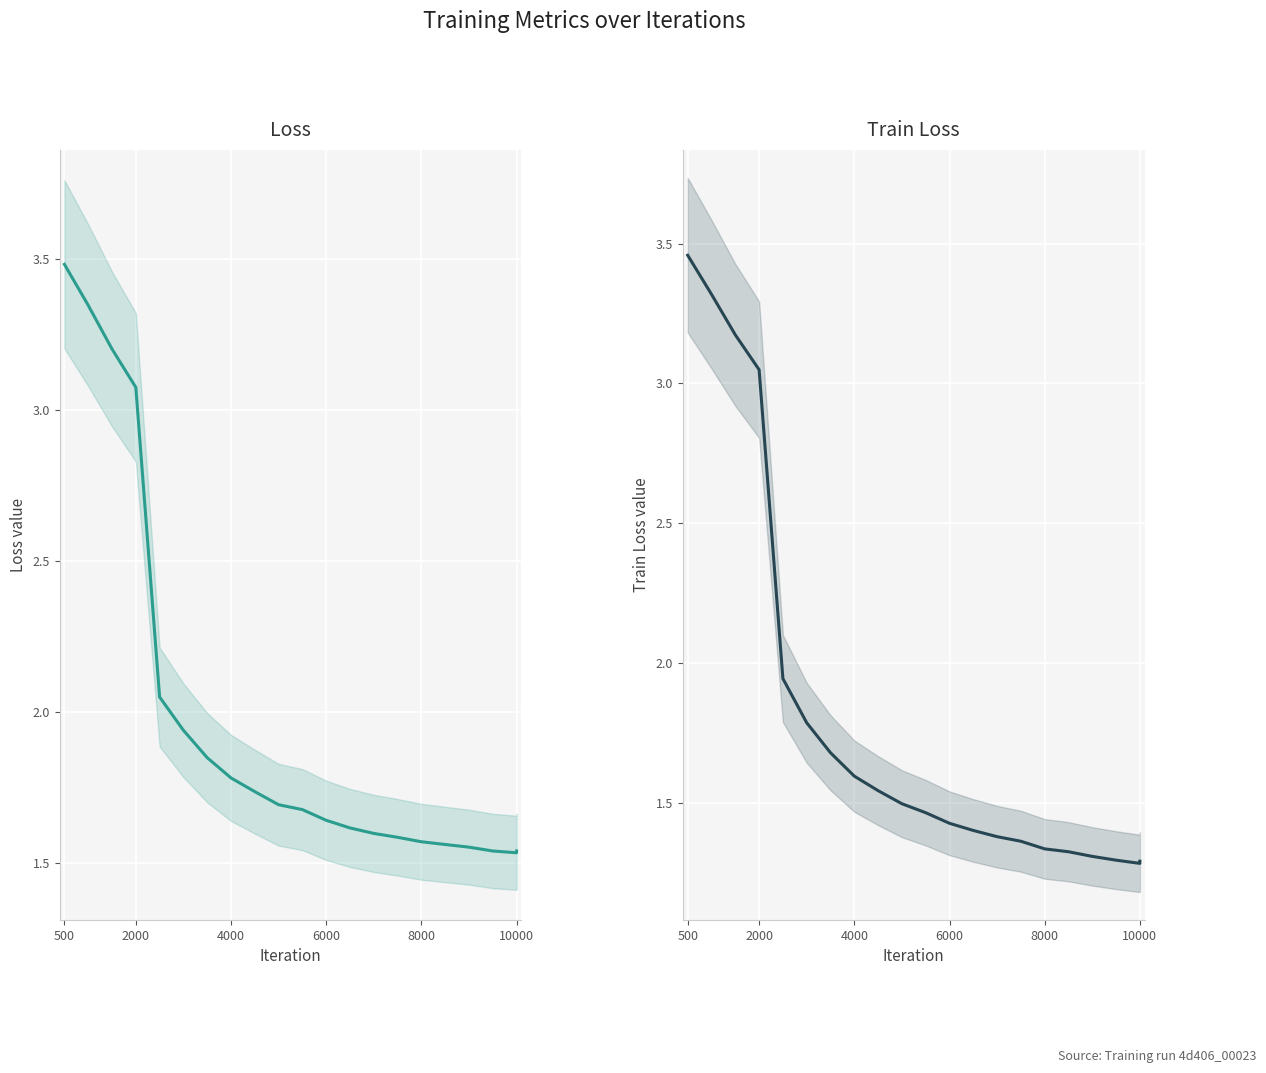

True or false: loss and train_loss cross at least once.

False